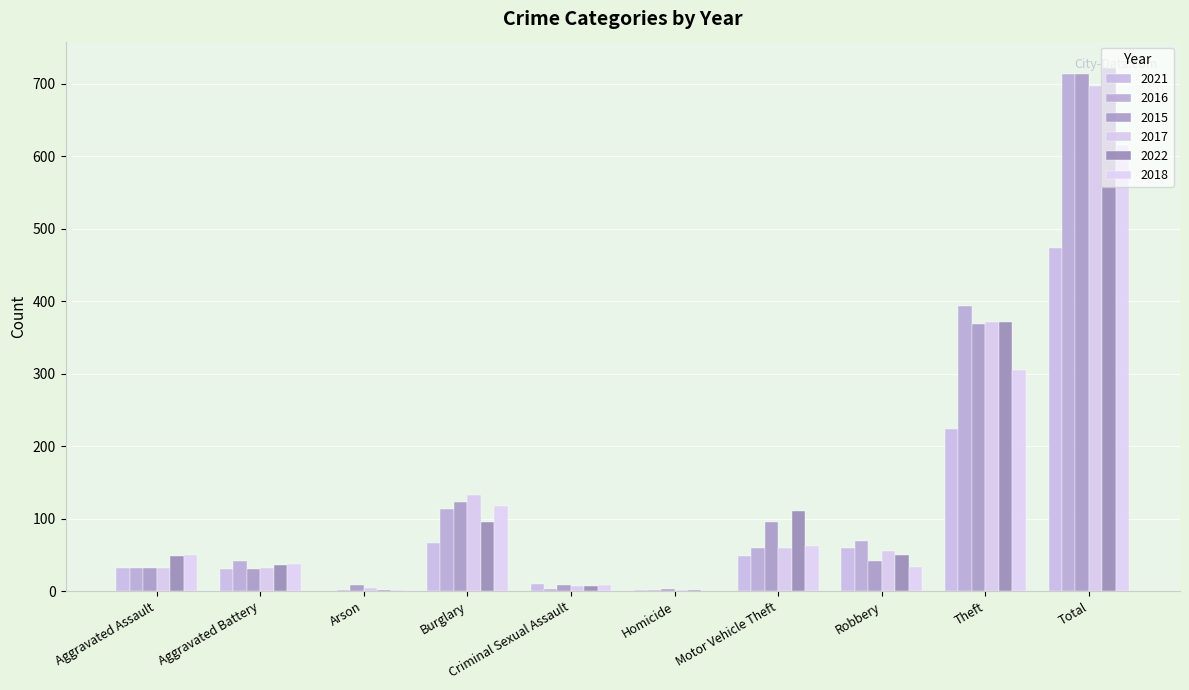

Between Motor Vehicle Theft and Aggravated Assault, which is larger?

Motor Vehicle Theft